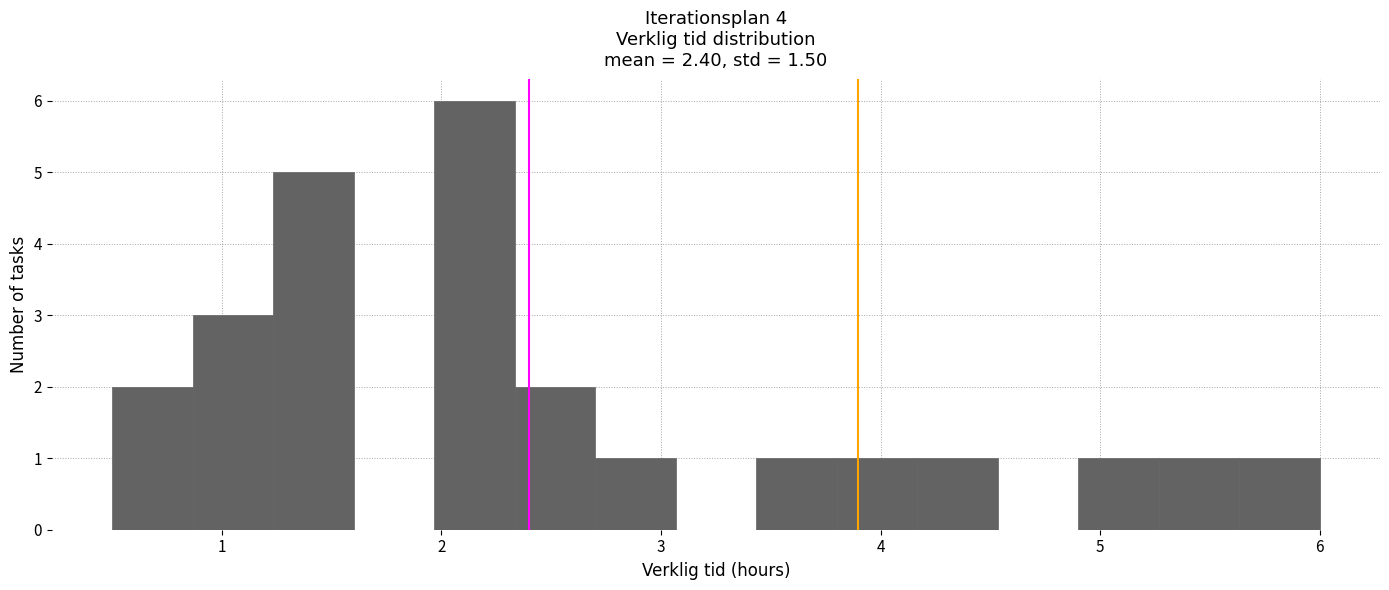

Around what value on the x-axis is the tallest bar? Give the approximate position of its centre, as read against the axis.

2.2